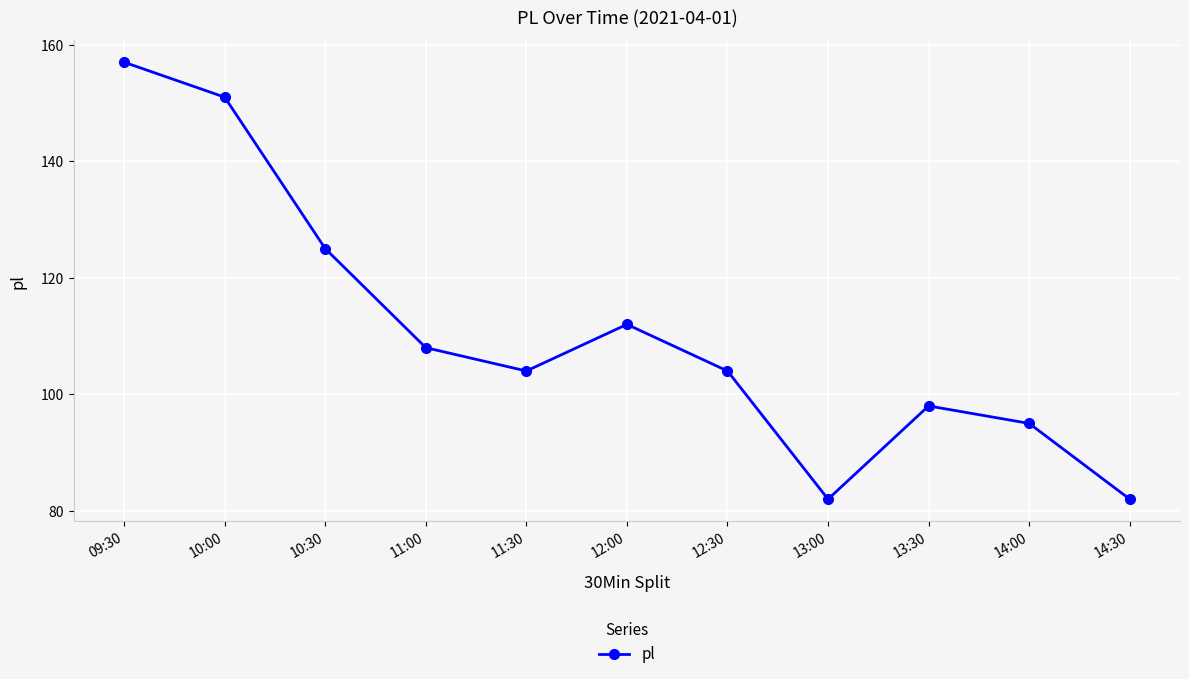

How many interior local peaks (higher than both neighbors) does the data have?

2